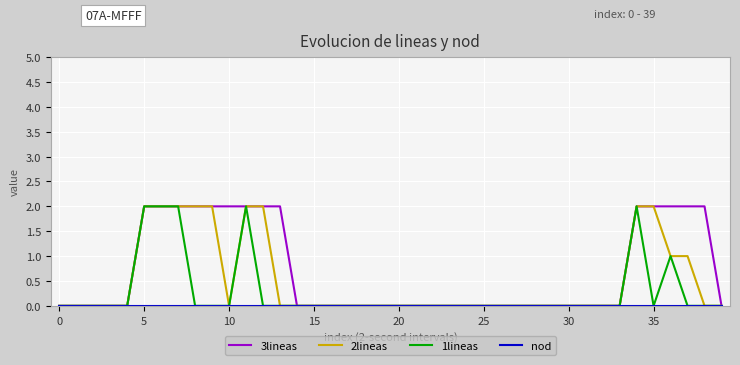

Which series has the largest total across all categories?

3lineas